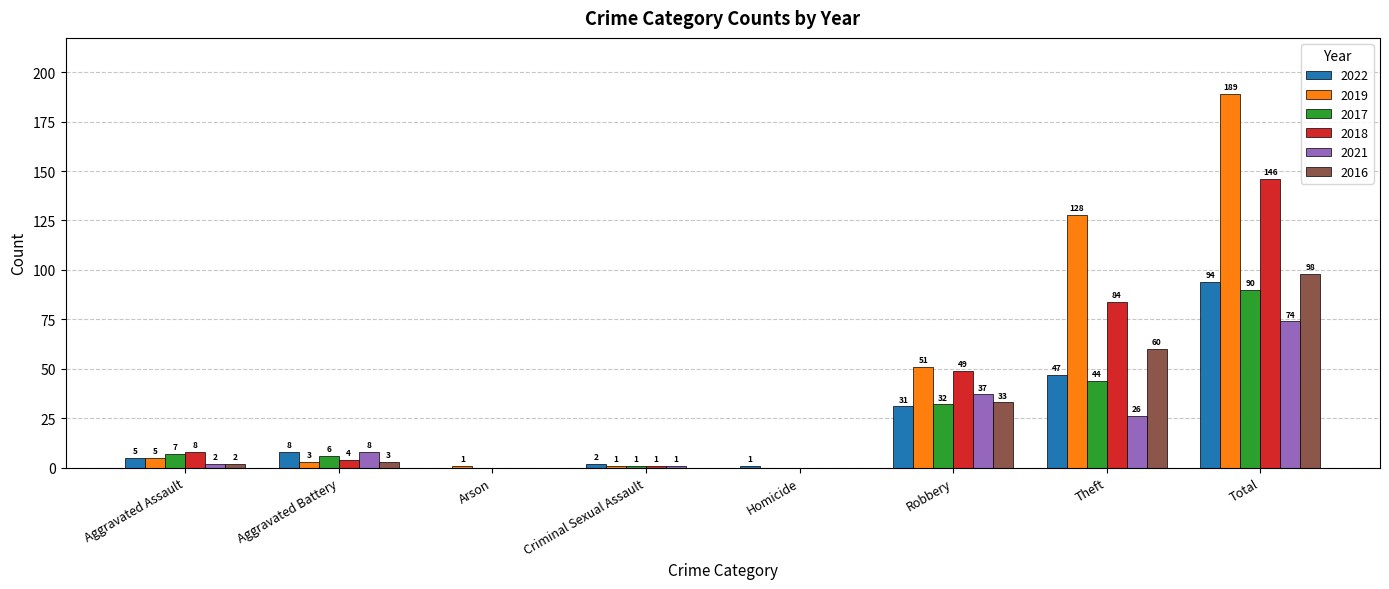

How many distinct data groups are displayed?

6